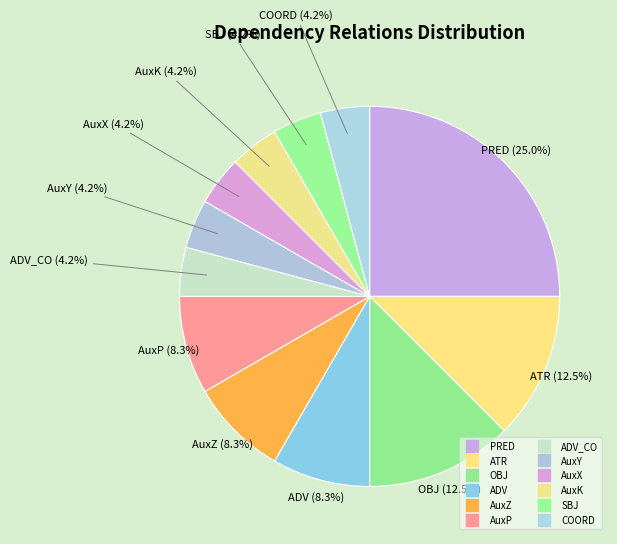

How many slices are in this pie chart?

12